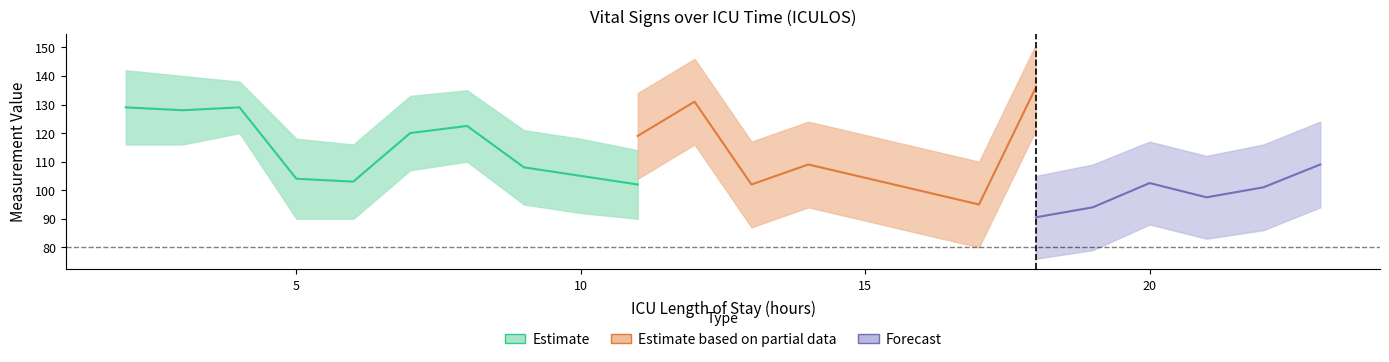

The MAP_center series shows 36.2 at 13. True or false?

False